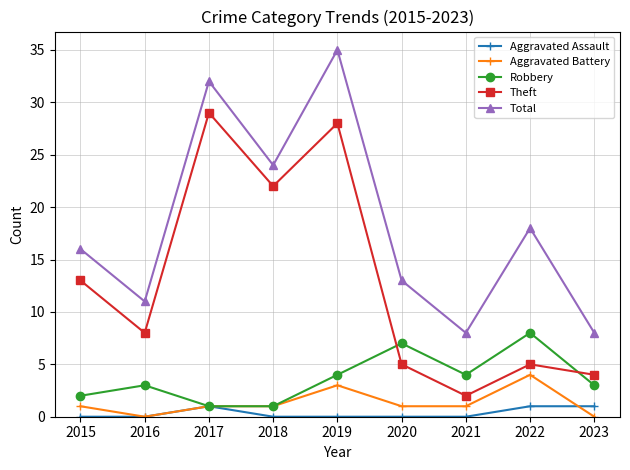

What are all the series names shown in the legend?

Aggravated Assault, Aggravated Battery, Robbery, Theft, Total